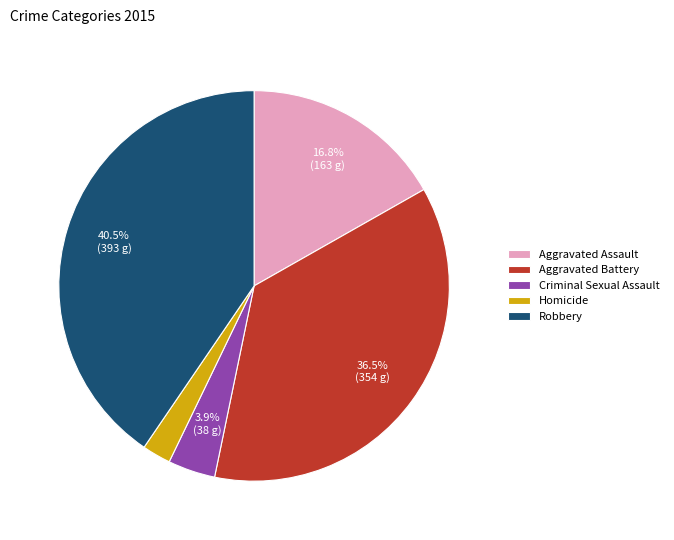

Combined, do Robbery and Aggravated Battery account for over 50%?

Yes